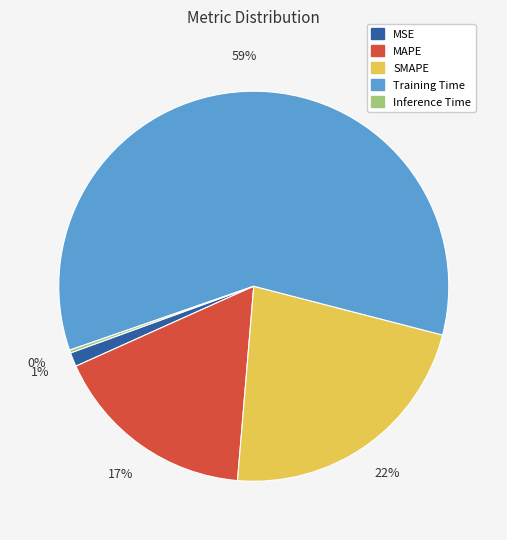

To the nearest percent, what is the difference between the SMAPE and Training Time slice percentages?

37%